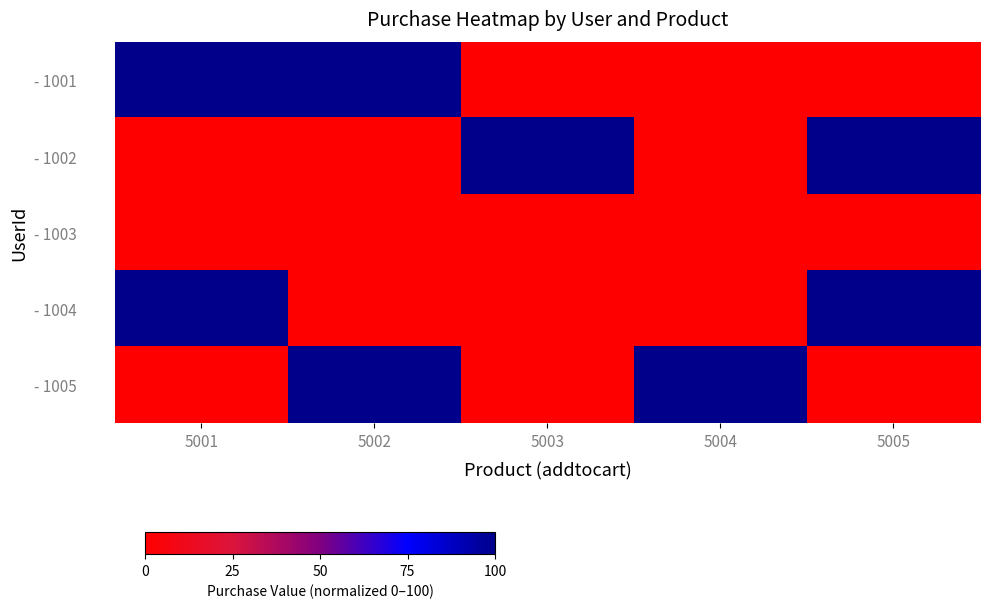

Reading left to right, transcribe all the data shown in this chart.

- 1001: 5001=99.9	5002=99.9	5003=0.0	5004=0.0	5005=0.0
- 1002: 5001=0.0	5002=0.0	5003=100.0	5004=0.0	5005=100.0
- 1003: 5001=0.0	5002=0.0	5003=0.0	5004=0.0	5005=0.0
- 1004: 5001=99.9	5002=0.0	5003=0.0	5004=0.0	5005=100.0
- 1005: 5001=0.0	5002=99.9	5003=0.0	5004=100.0	5005=0.0